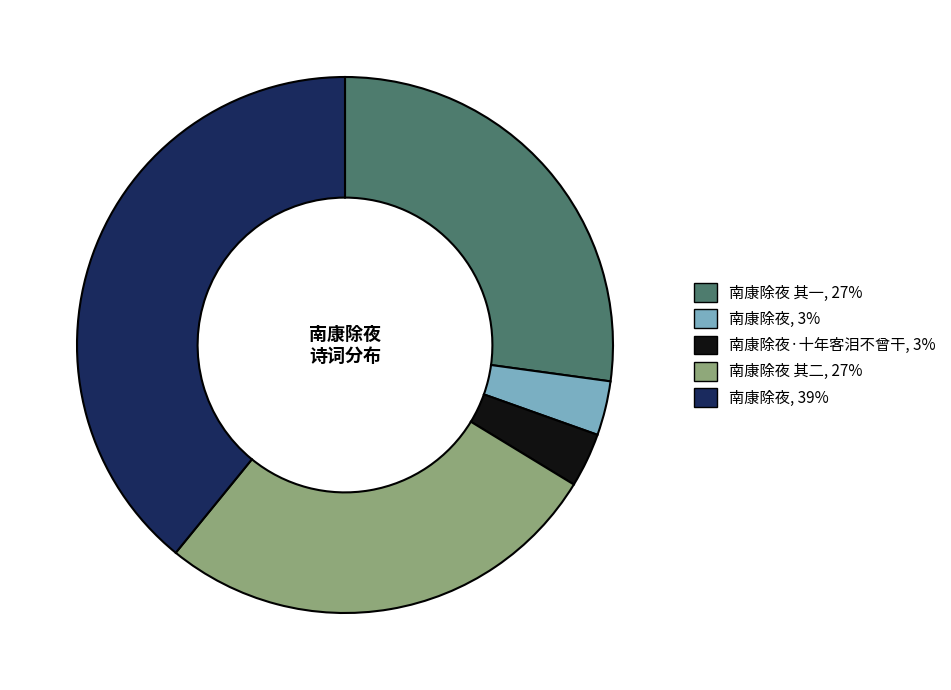

How many segments does this pie chart have?

5